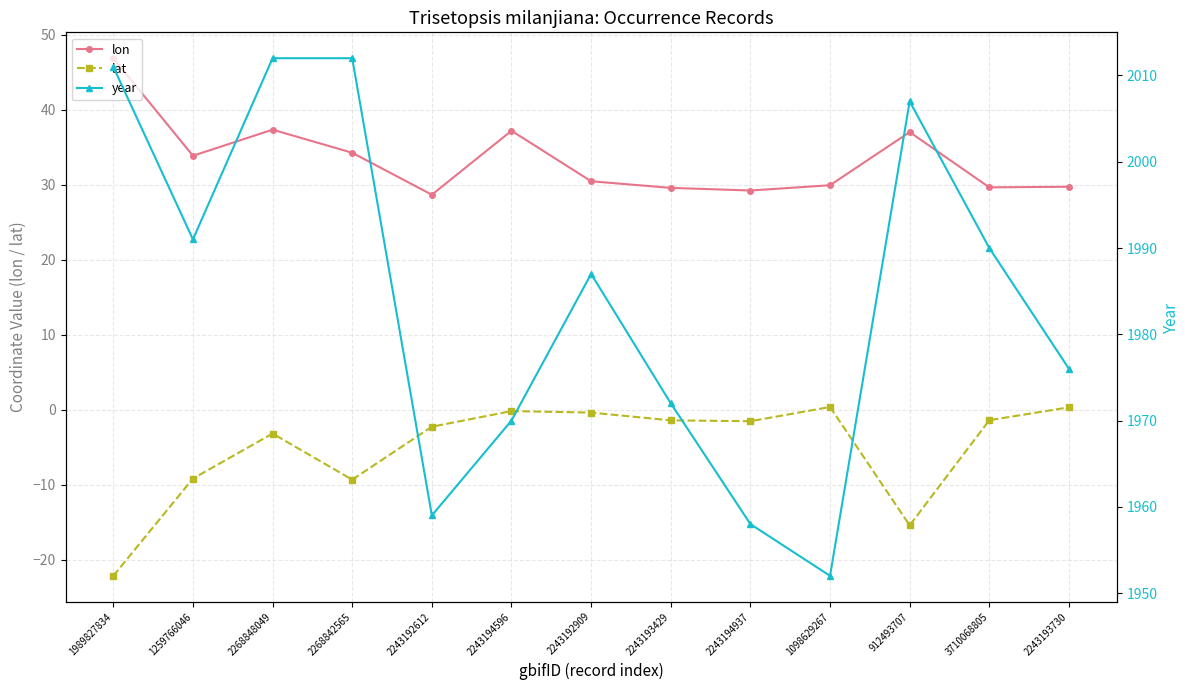

What is the difference between the maximum and minimum values in the lat series?

22.5